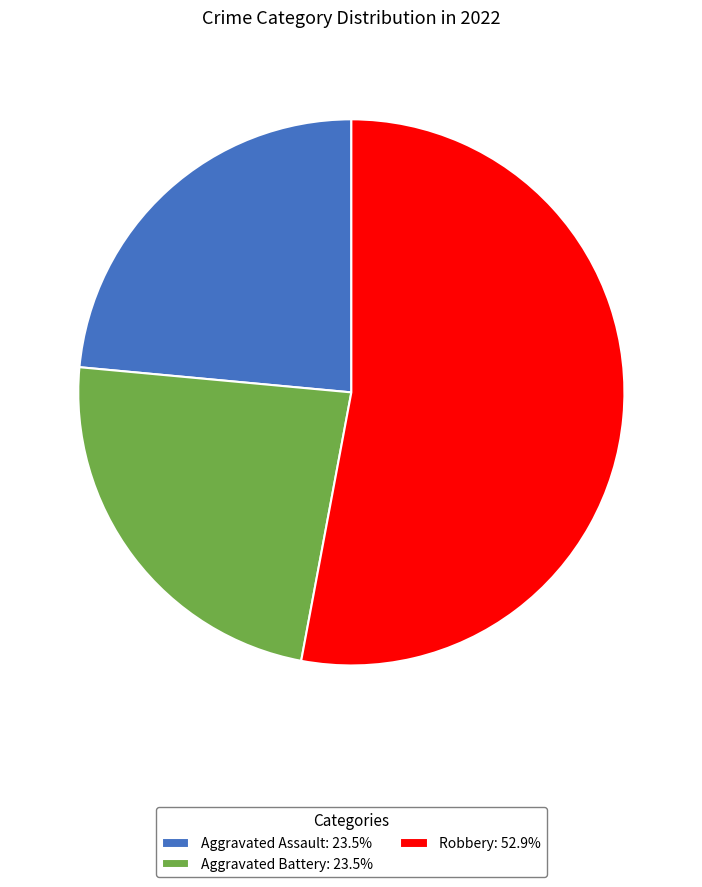

Combined, do Robbery: 52.9% and Aggravated Assault: 23.5% account for over 50%?

Yes